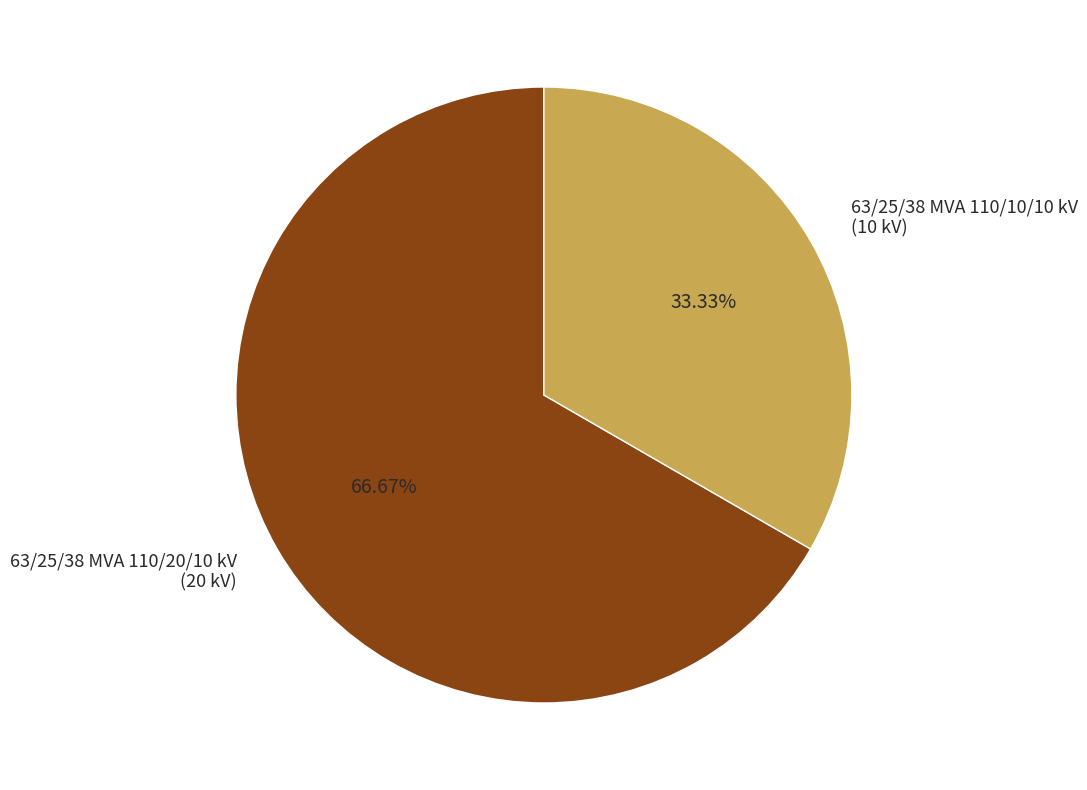

What is the total percentage of 63/25/38 MVA 110/10/10 kV and 63/25/38 MVA 110/20/10 kV?

100.0%